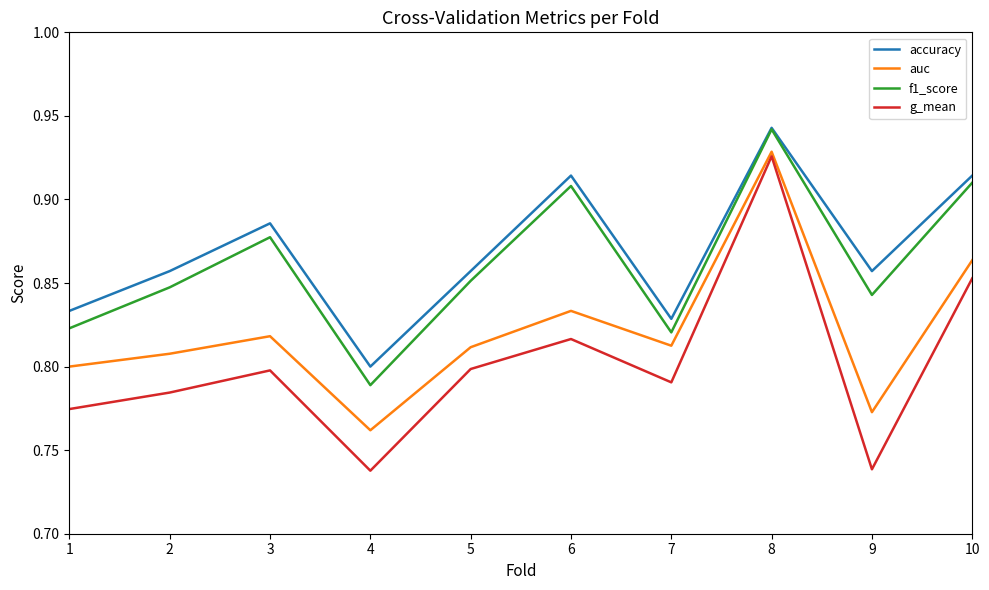

Which series changed the most between 2 and 4?

f1_score